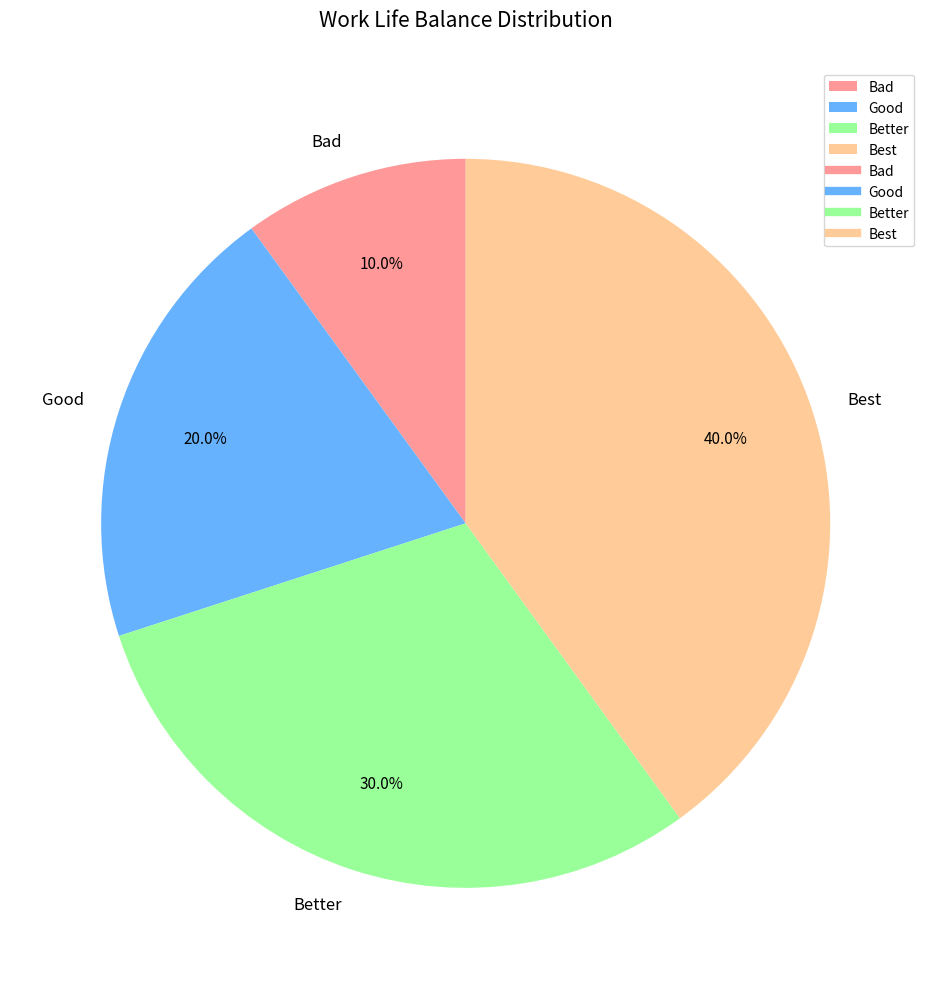

Approximately how many times larger is the value at Good compared to Best?

0.5